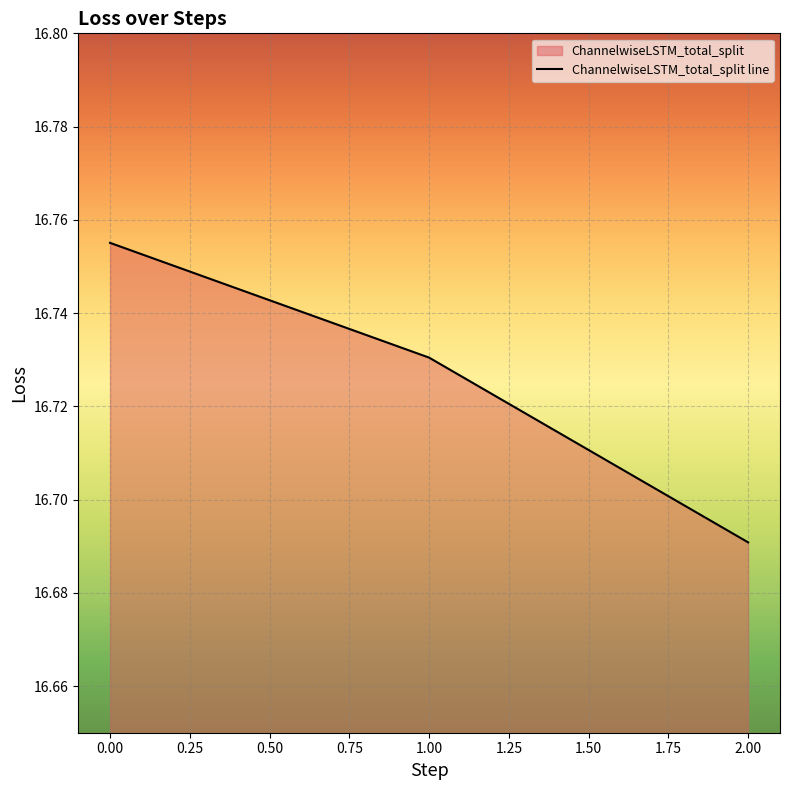

True or false: the data shows 26.1 at 2.00.

False